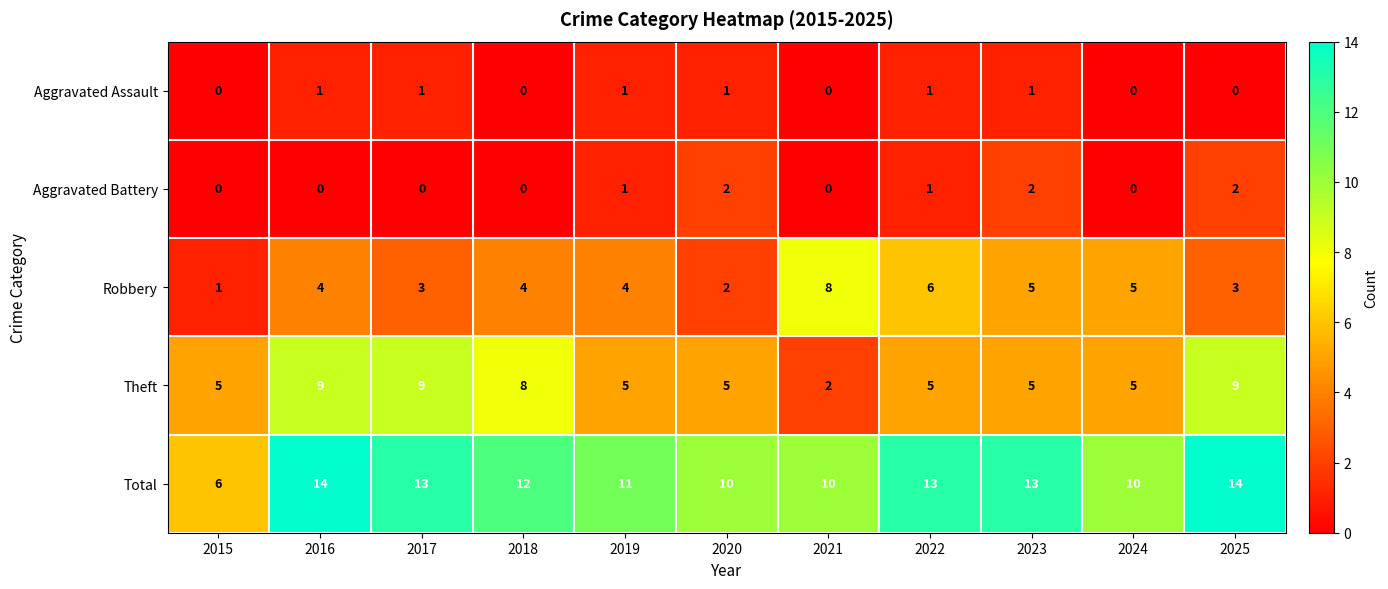

How many series are shown in this chart?

5